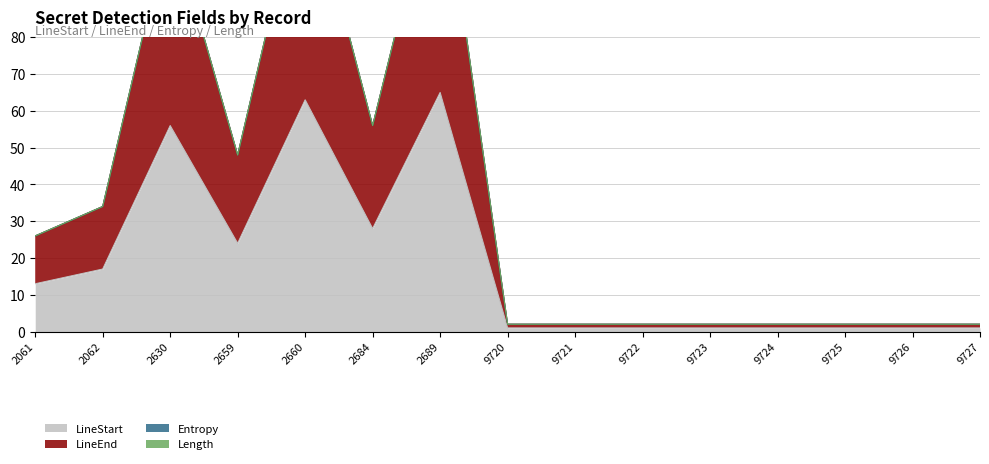

True or false: LineStart and LineEnd cross at least once.

False